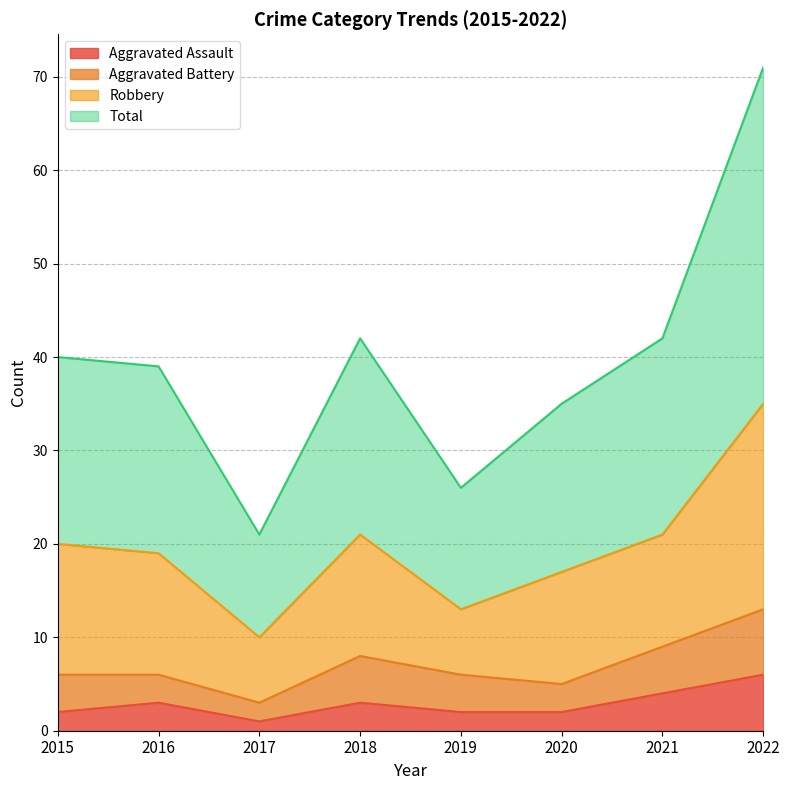

Which category has the highest value in the Aggravated Assault series?

2022